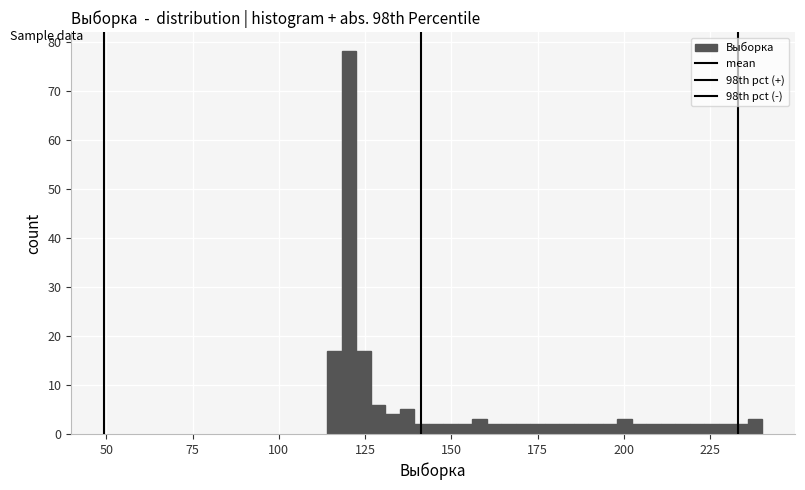

Around what value on the x-axis is the tallest bar? Give the approximate position of its centre, as read against the axis.

120